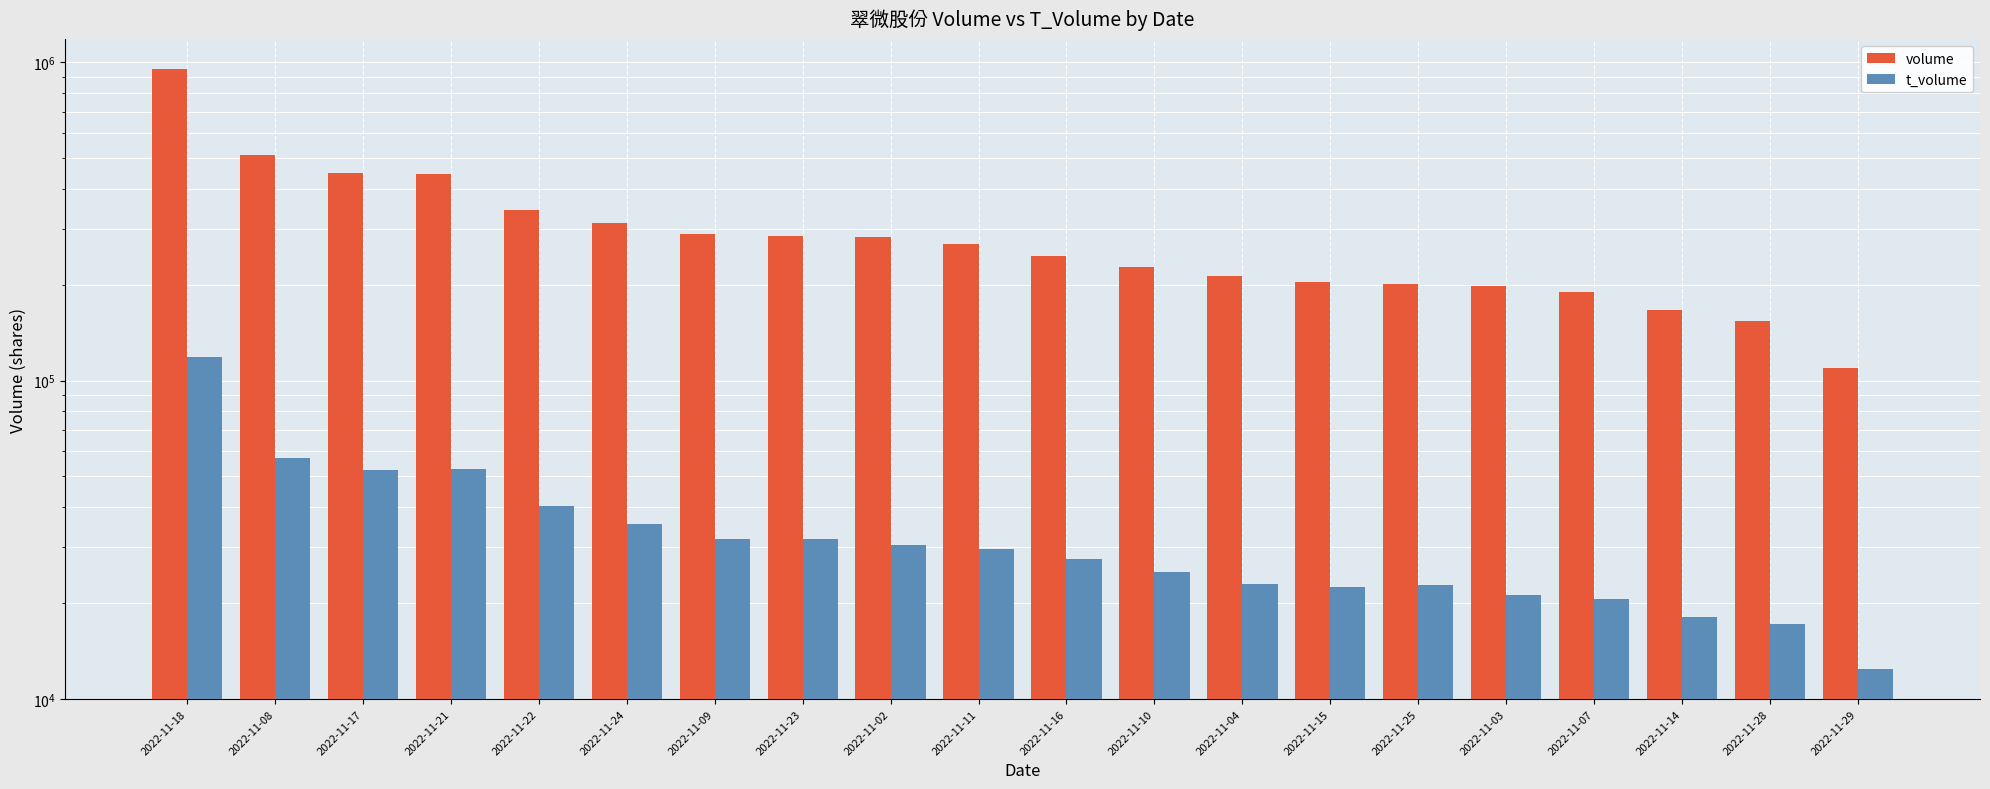

Which label corresponds to the largest value in the chart?

2022-11-18